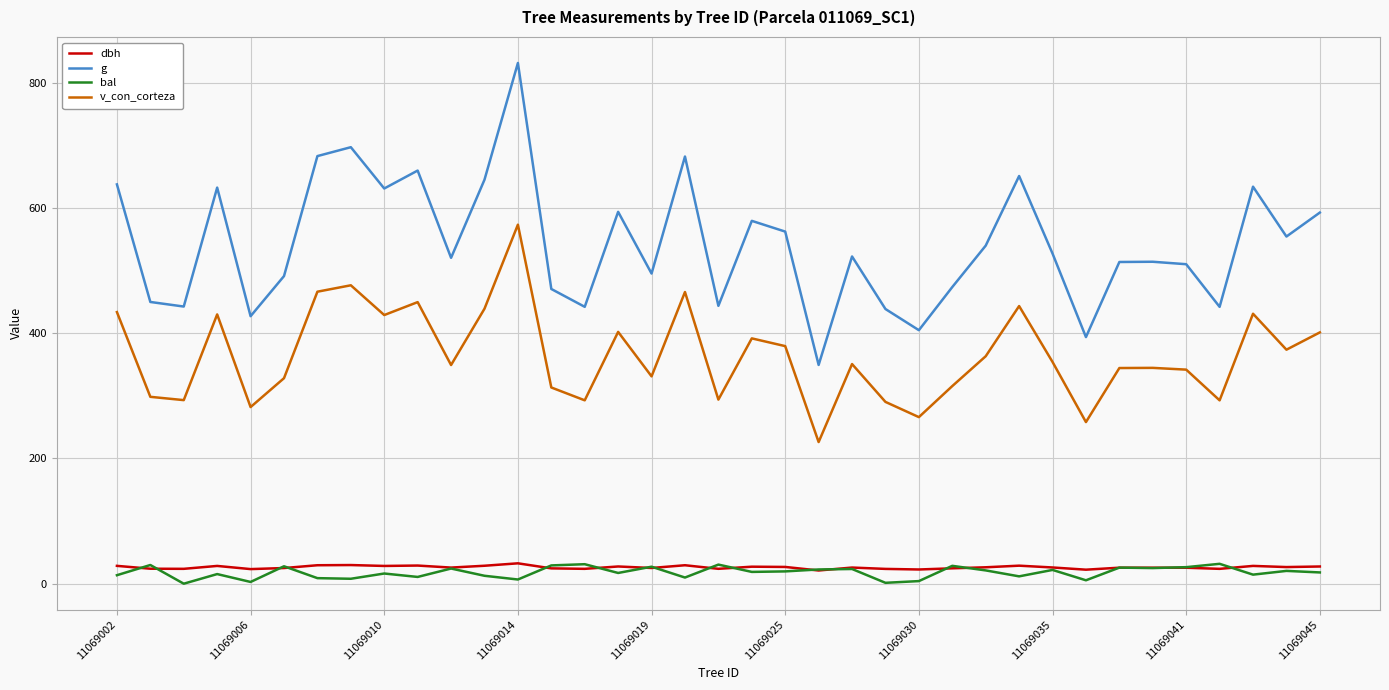

Which series has the largest total across all categories?

g